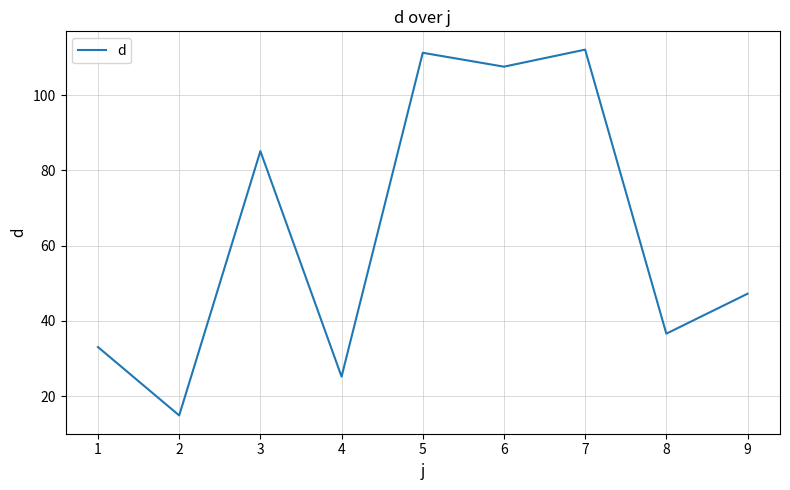

What is the maximum value shown in the chart?

112.1